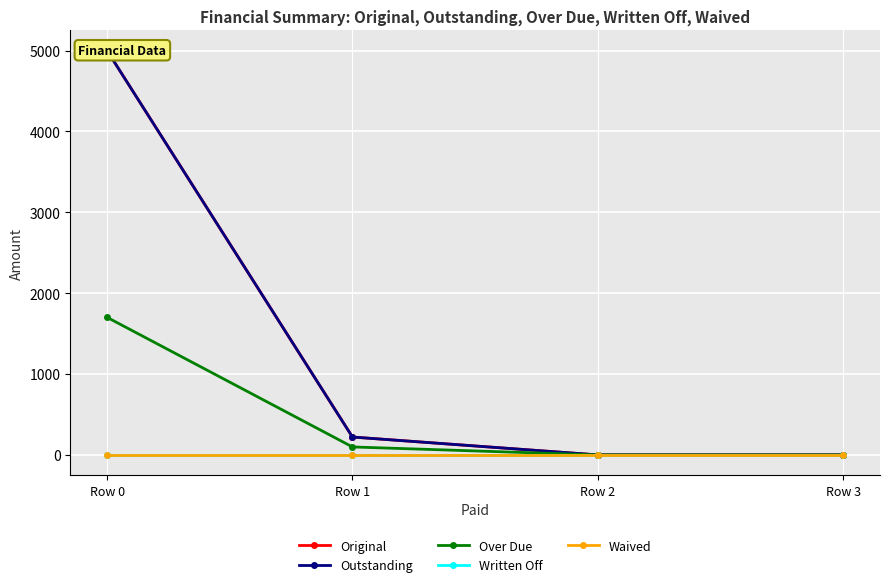

Is the value of Over Due at Row 2 greater than the value of Waived at Row 1?

No